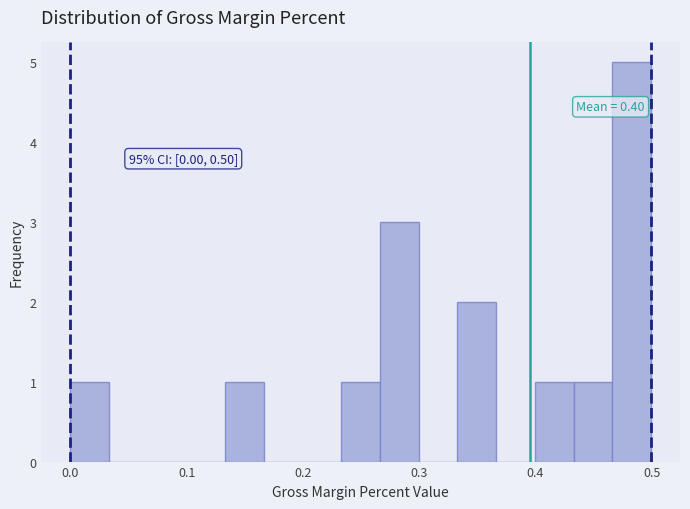

Around what value on the x-axis is the tallest bar? Give the approximate position of its centre, as read against the axis.

0.48